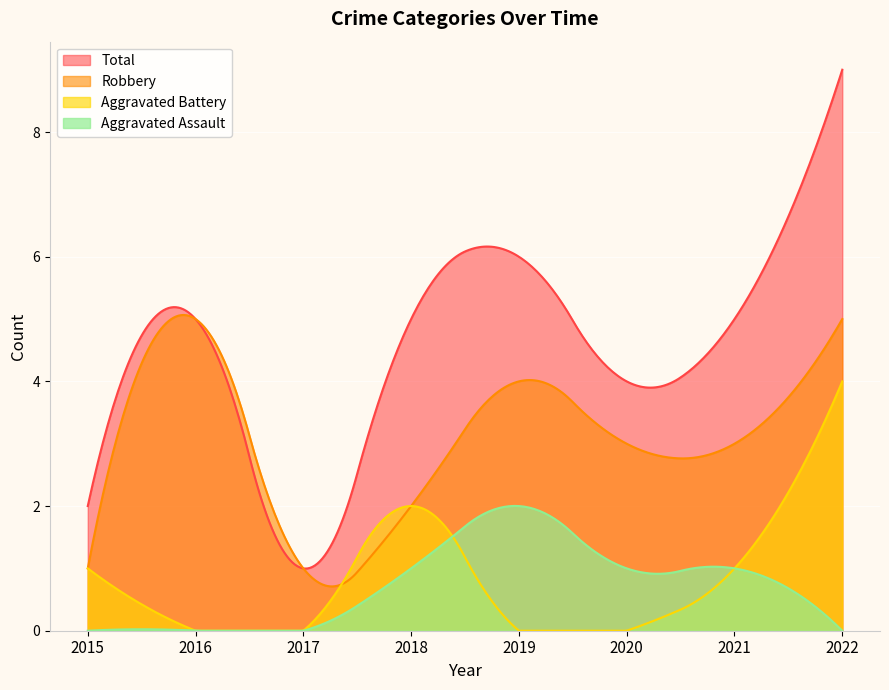

At how many categories does at least one series exceed 1?

7